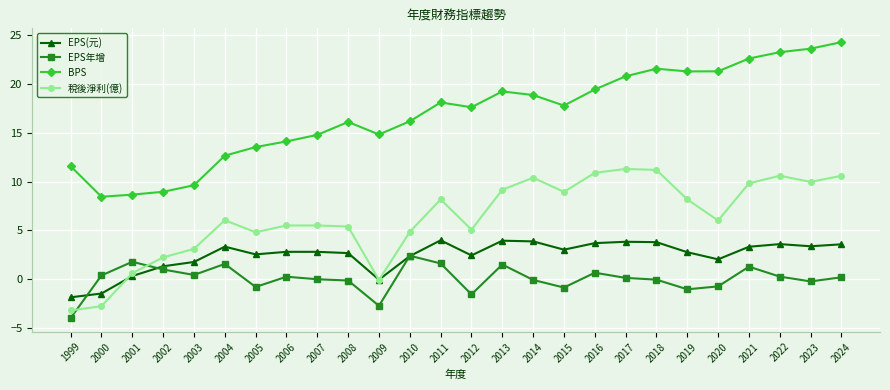

What is the total value across all series at 2021?

37.1